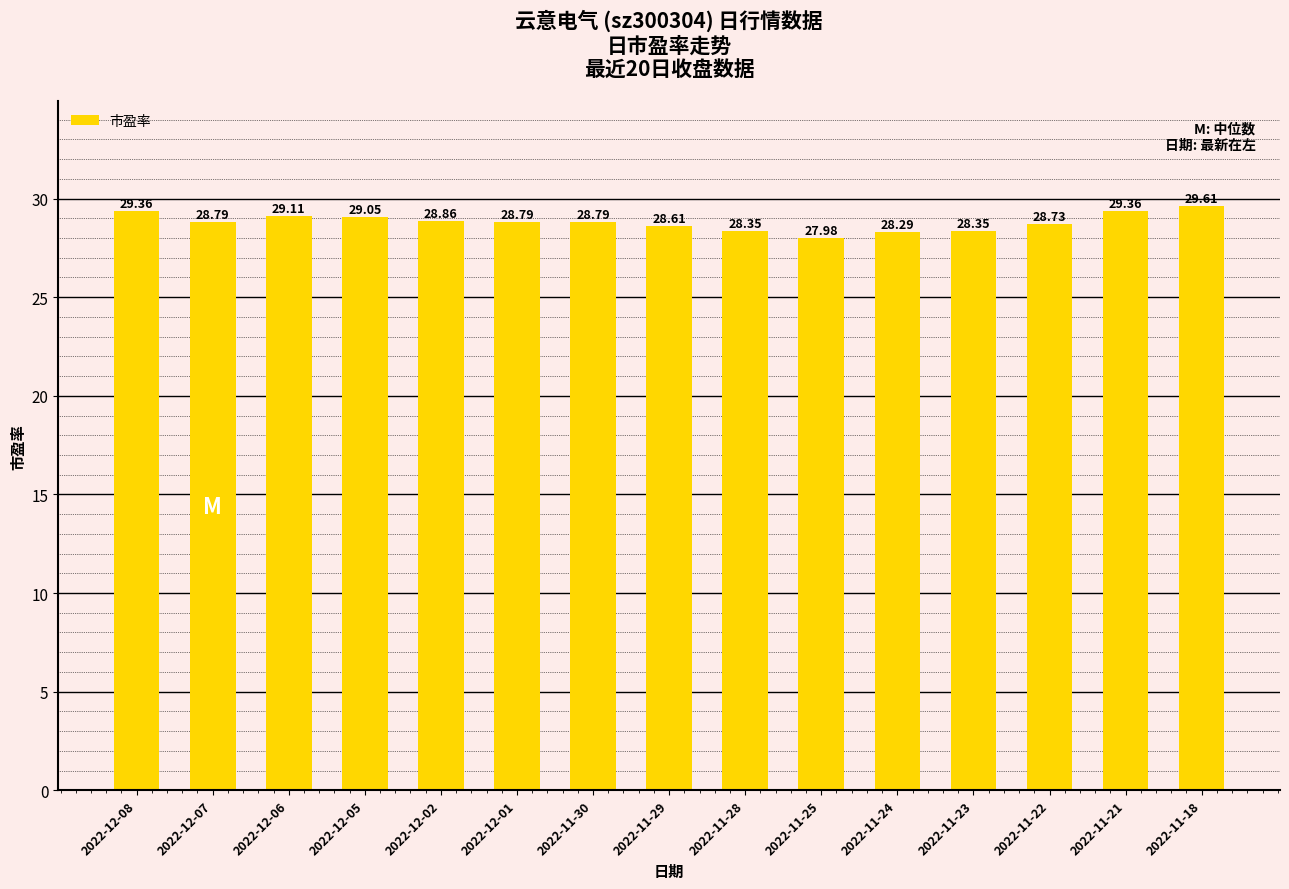

What is the difference between the second highest and minimum values?

1.4